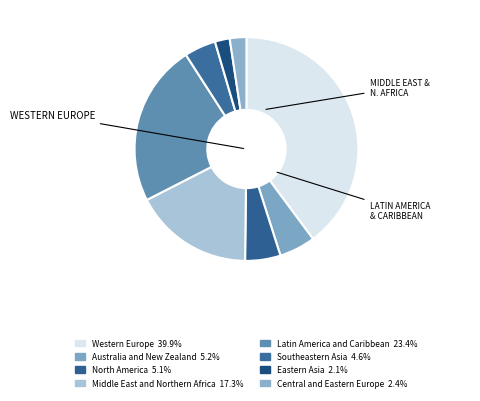

How many segments does this pie chart have?

8